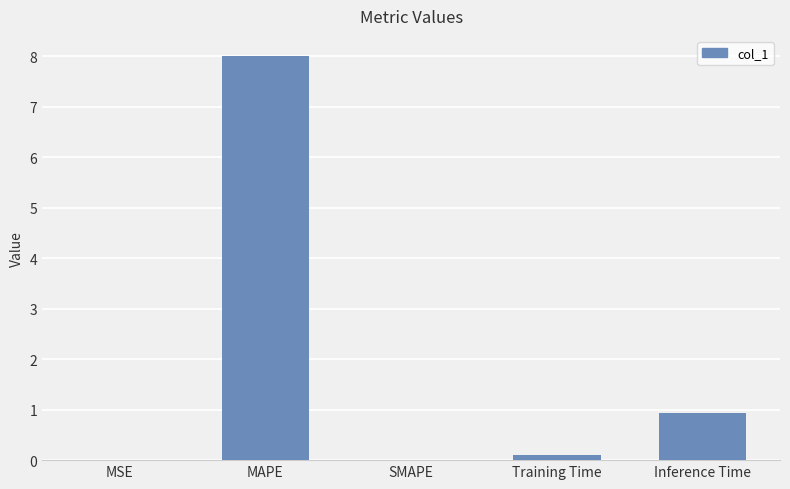

What is the difference between the values at MSE and MAPE?

8.0